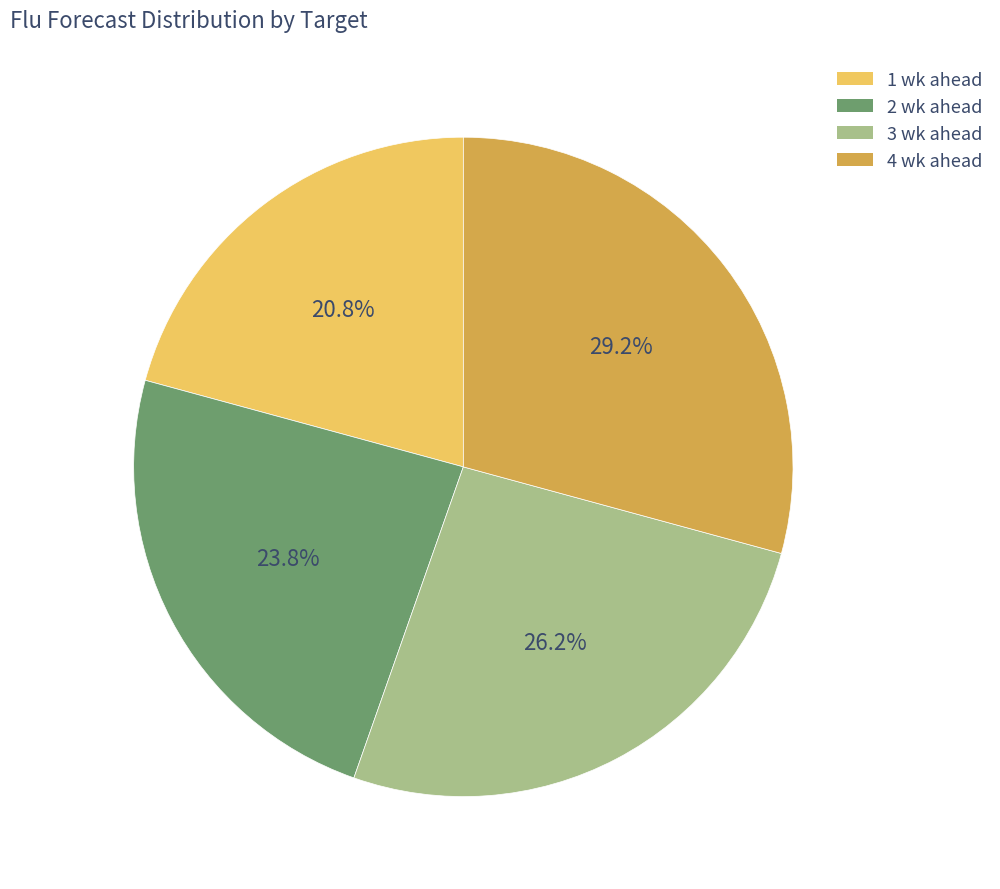

Does 2 wk ahead account for over 50% of the chart?

No